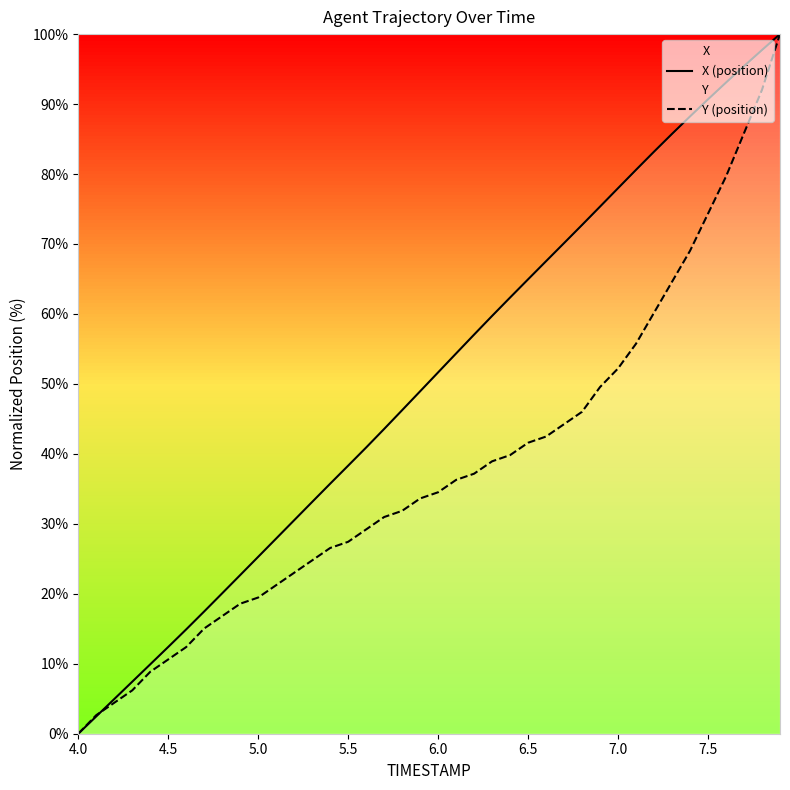

Which series ends up on top after the final intersection of Y (position) and X (position)?

X (position)